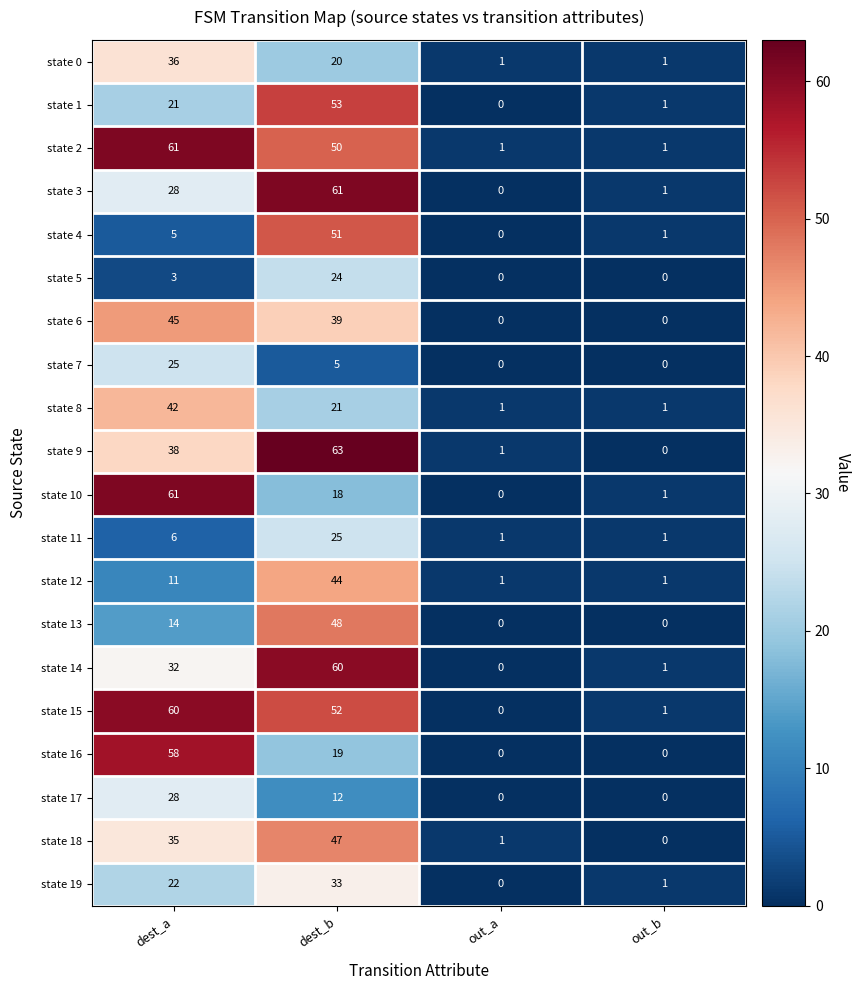

List the labels in order of state 1 value, smallest first.

out_a, out_b, dest_a, dest_b